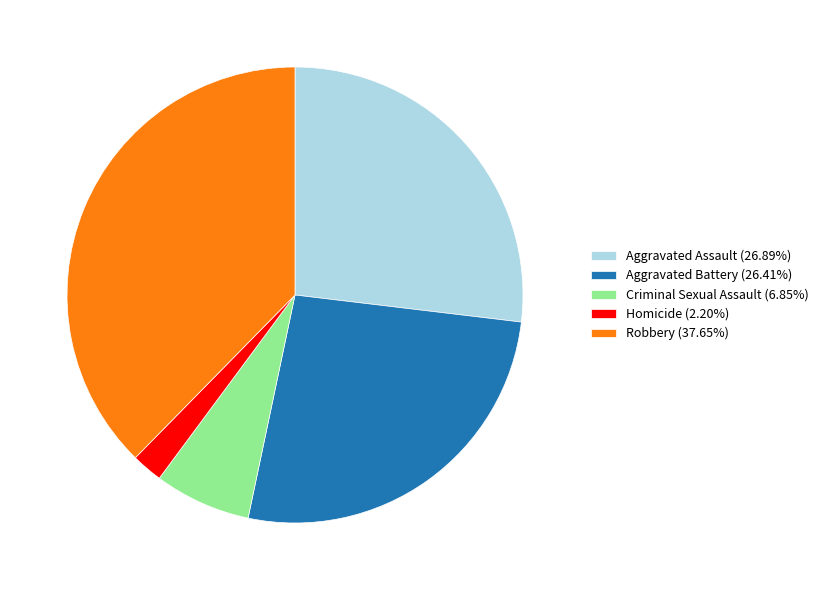

What is the ratio of the value at Criminal Sexual Assault (6.85%) to the value at Homicide (2.20%)?

3.1